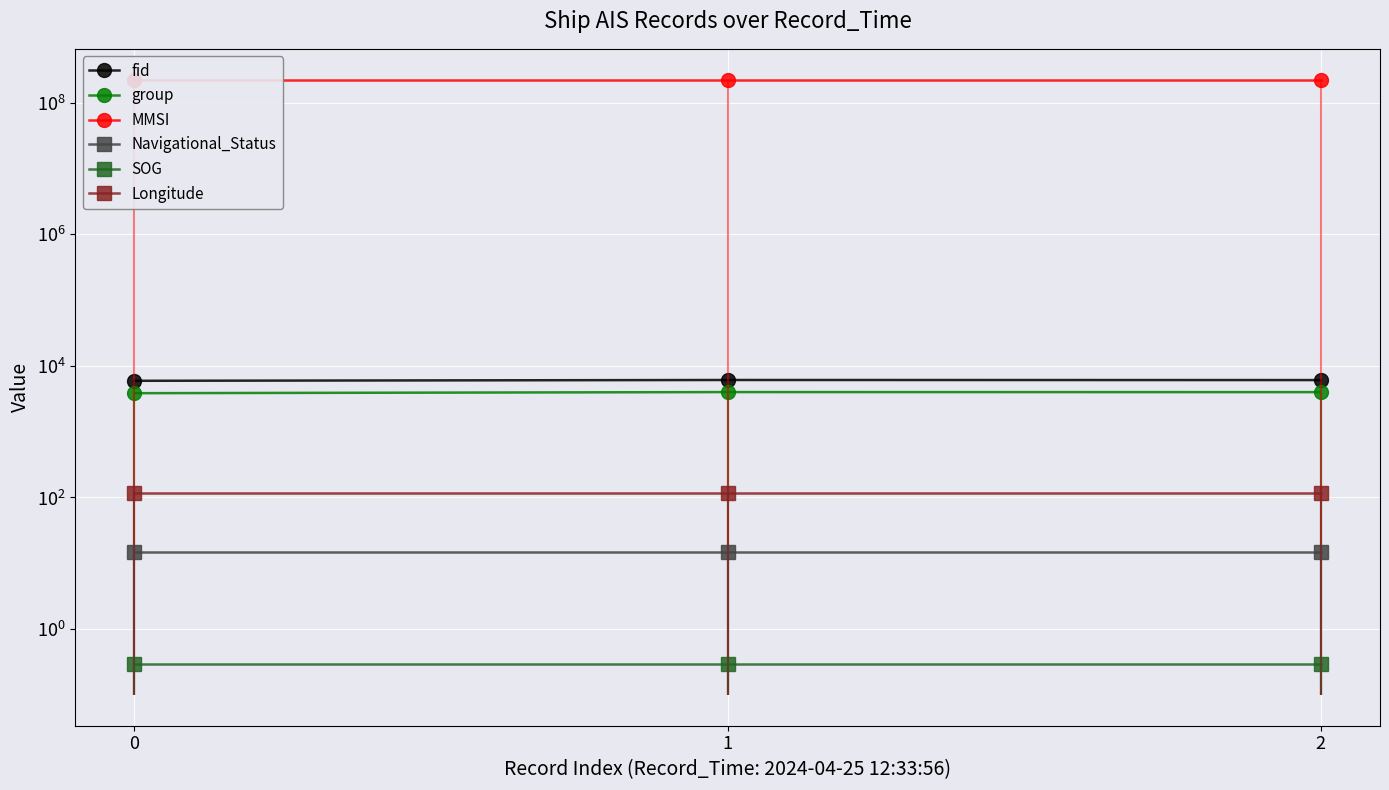

What is the total value across all series at 0?

223434441.0